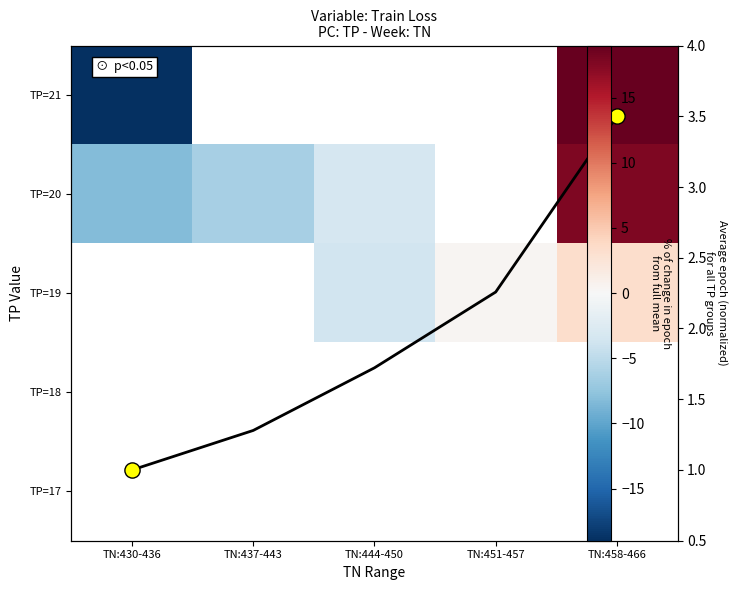

How many data points does each series have?

5